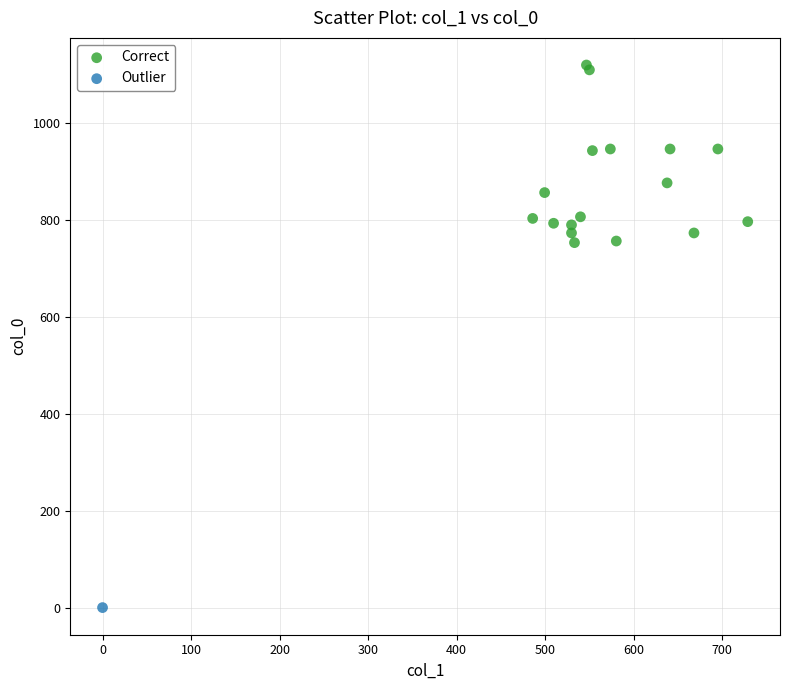

What are all the series names shown in the legend?

Correct, Outlier